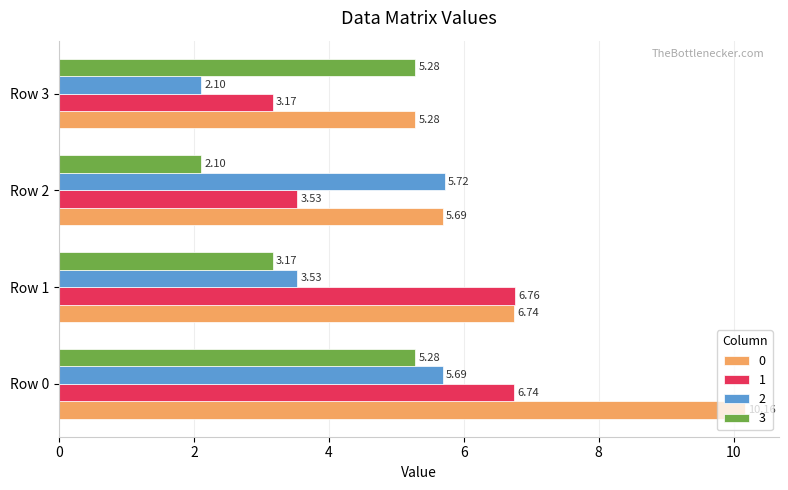

What is the total value across all series at Row 3?

15.8